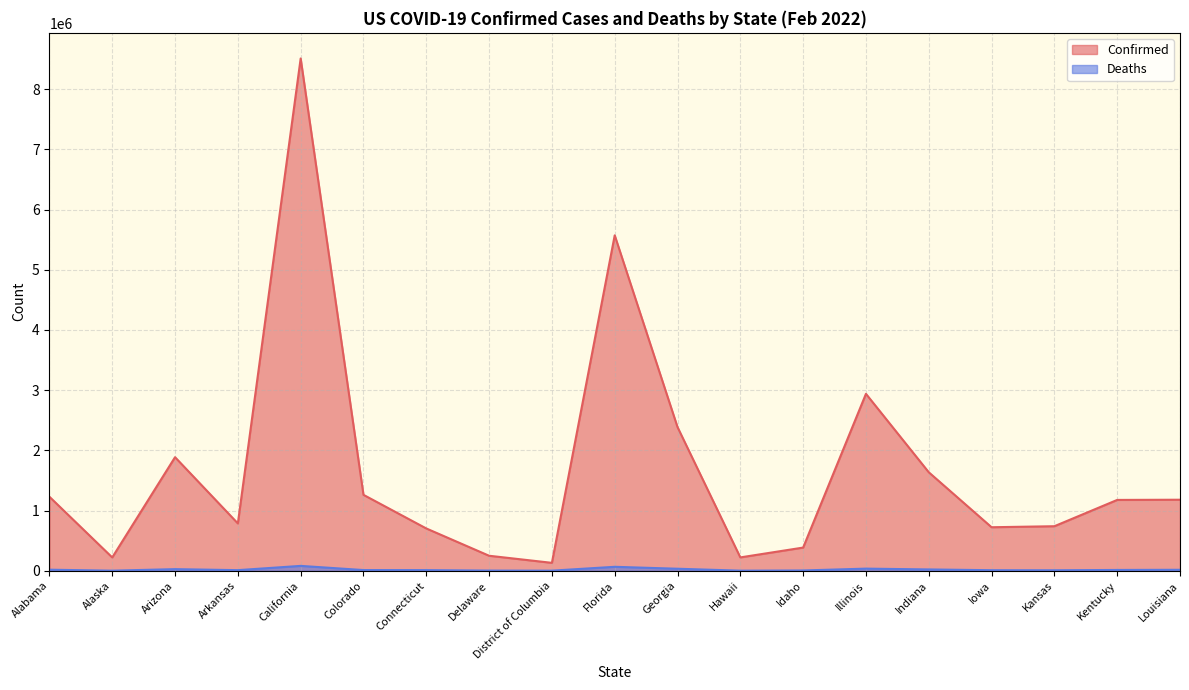

At which label does Confirmed reach its peak?

California